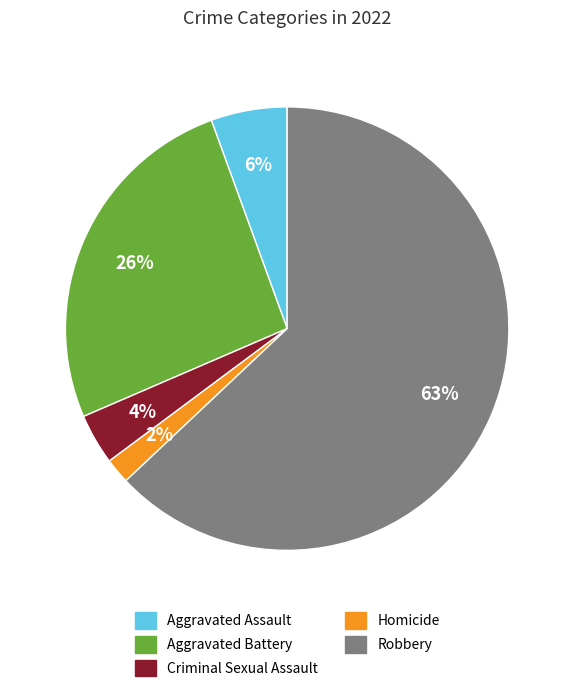

Count the number of slices in the pie.

5